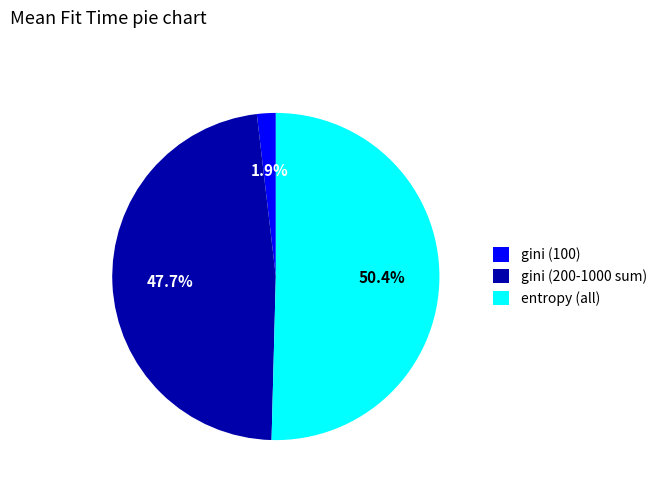

To the nearest percent, what is the average slice percentage?

33%